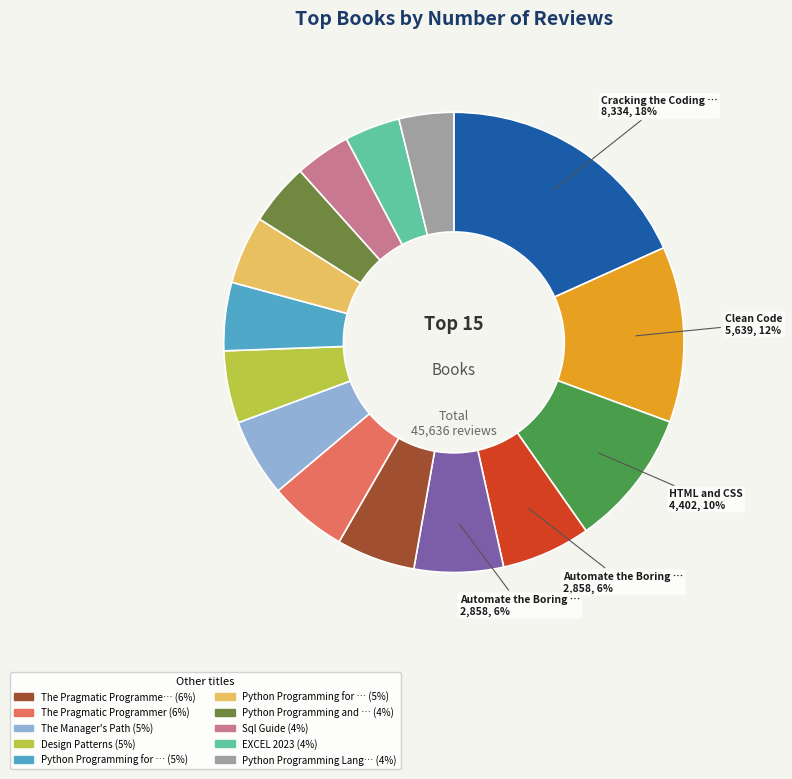

Is there any slice that represents more than half of the pie?

No